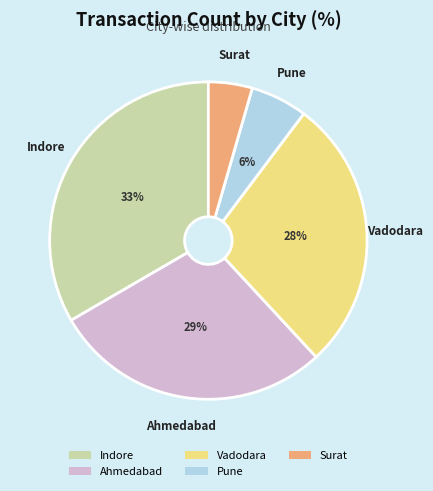

To the nearest percent, what percentage of the pie is Indore?

33%